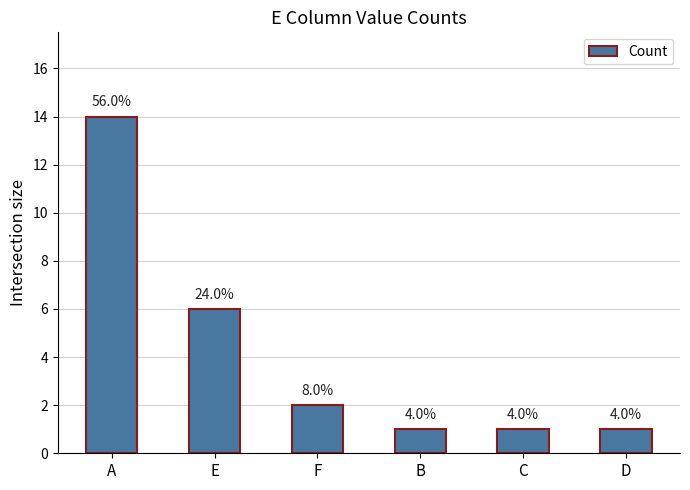

Between D and C, which is larger?

D